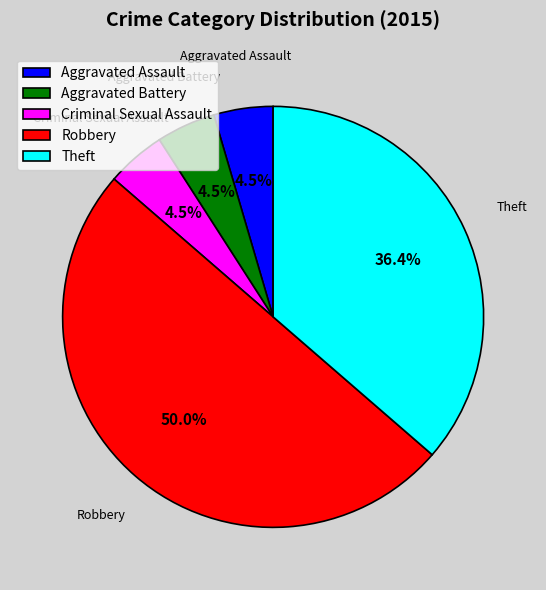

Between Criminal Sexual Assault and Theft, which is larger?

Theft